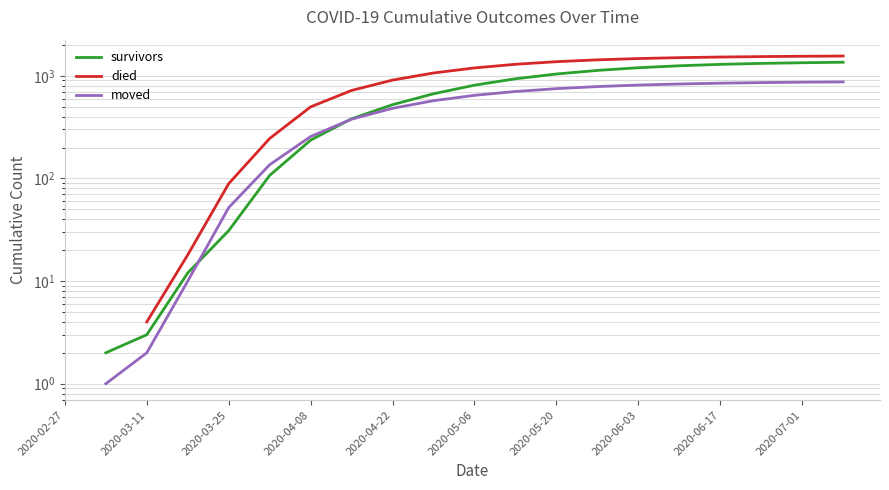

How many data points does each series have?

20